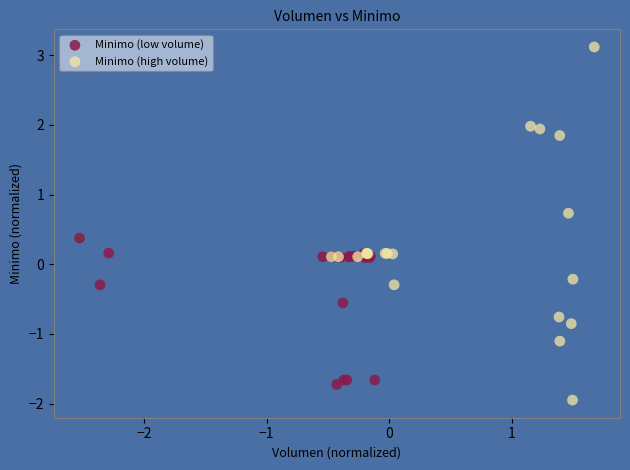

Which series has the widest spread of Y values?

Minimo (high volume)